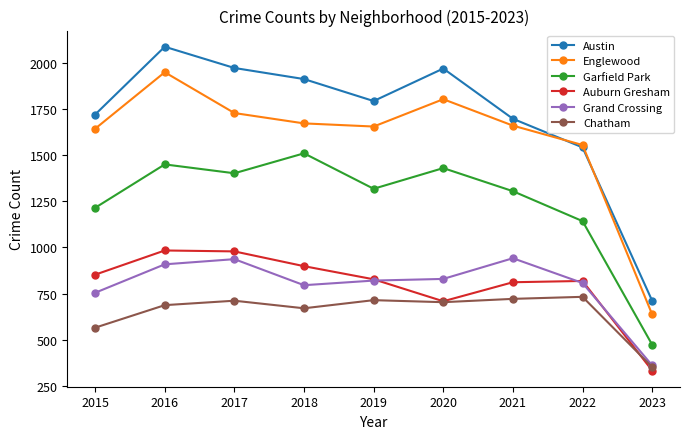

How many interior local peaks does the Englewood series have?

2